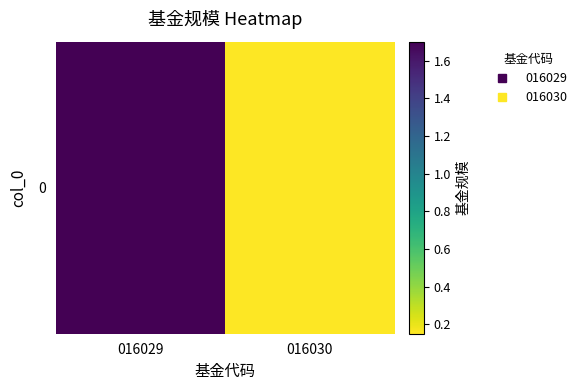

The chart shows a value of 0.6 at 016029. True or false?

False